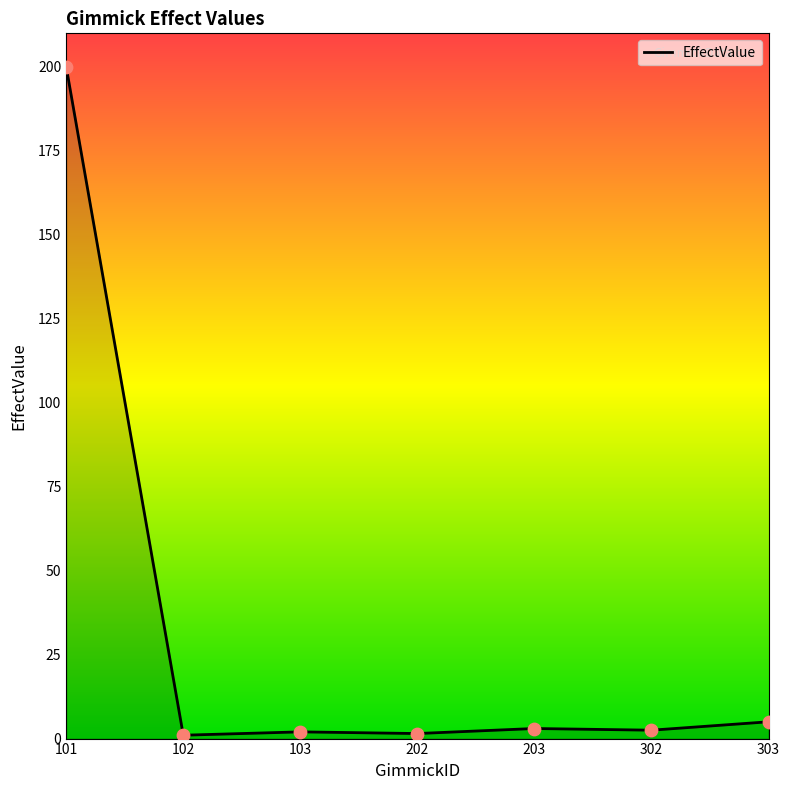

What is the change in value from 101 to 303?

-195.0